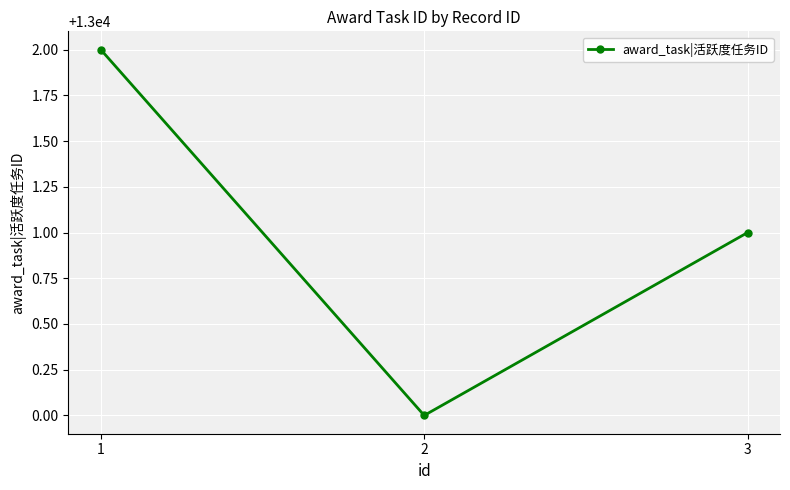

What is the greatest value displayed?

13002